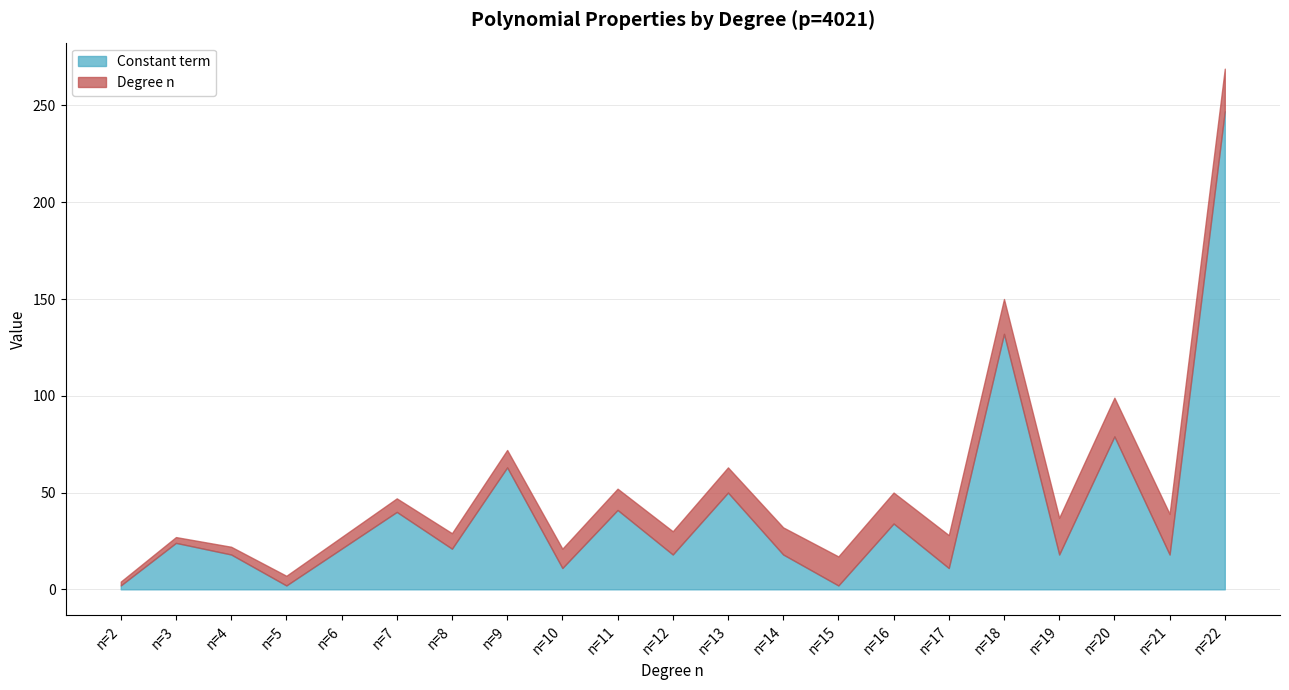

Reading right to left, list all the values displayed in this chart.

Constant term: 247	18	79	18	132	11	34	2	18	50	18	41	11	63	21	40	21	2	18	24	2
Degree n: 22	21	20	19	18	17	16	15	14	13	12	11	10	9	8	7	6	5	4	3	2